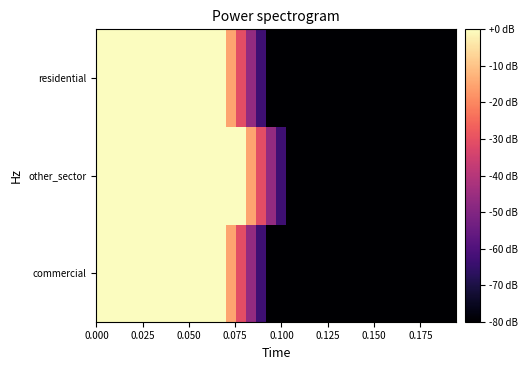

What is the smallest value displayed?

-481.6